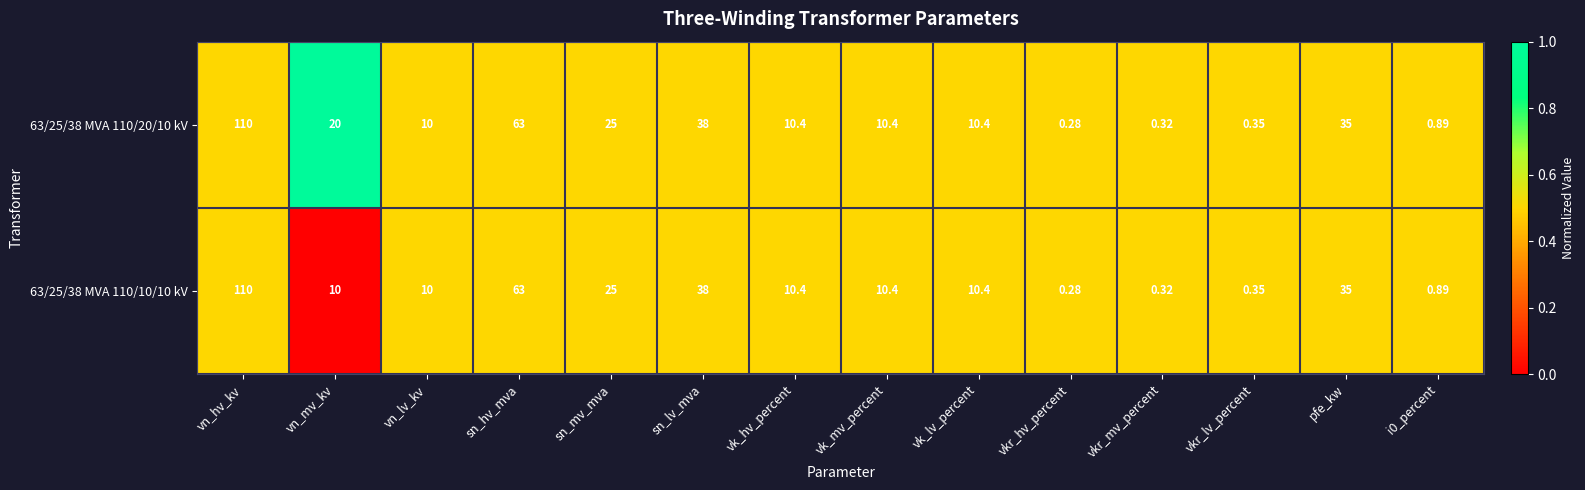

What is the total value across all series at vn_lv_kv?

20.0